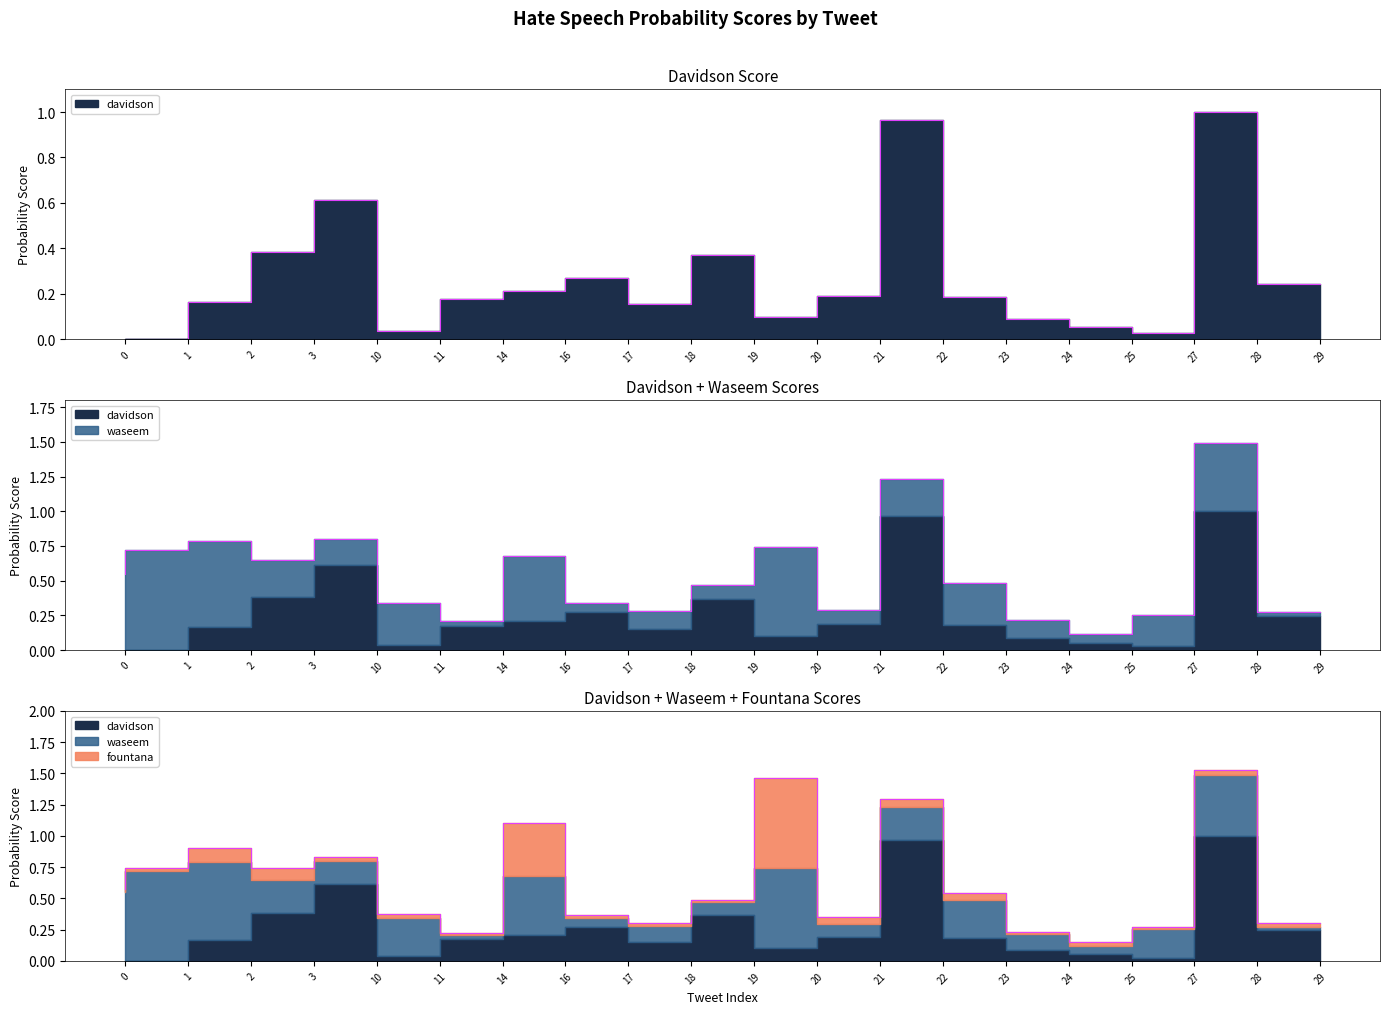

Reading left to right, what are all the values shown in this chart?

davidson: 0=0.0	1=0.0	2=0.2	3=0.4	10=0.6	11=0.0	14=0.2	16=0.2	17=0.3	18=0.2	19=0.4	20=0.1	21=0.2	22=1.0	23=0.2	24=0.1	25=0.1	27=0.0	28=1.0	29=0.2
waseem: 0=0.6	1=0.7	2=0.6	3=0.3	10=0.2	11=0.3	14=0.0	16=0.5	17=0.1	18=0.1	19=0.1	20=0.6	21=0.1	22=0.3	23=0.3	24=0.1	25=0.1	27=0.2	28=0.5	29=0.0
fountana: 0=0.0	1=0.0	2=0.1	3=0.1	10=0.0	11=0.0	14=0.0	16=0.4	17=0.0	18=0.0	19=0.0	20=0.7	21=0.1	22=0.1	23=0.1	24=0.0	25=0.0	27=0.0	28=0.0	29=0.0